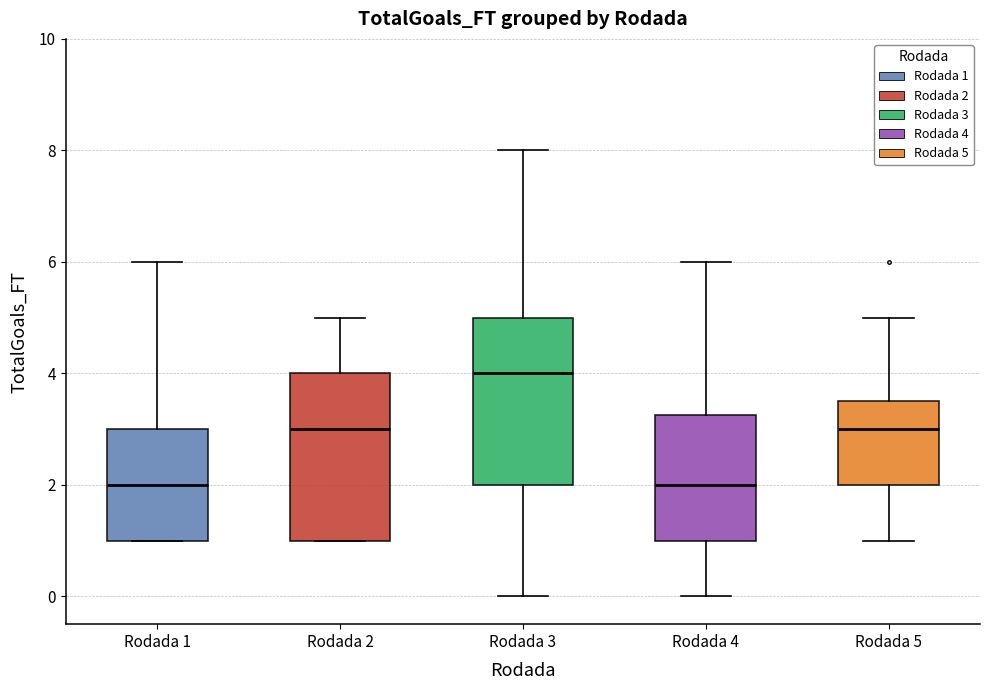

Where is the upper edge of the box for Rodada 1 on the y-axis? The values are not printed on the chart, so give them approximately, as read against the axis.

3.0